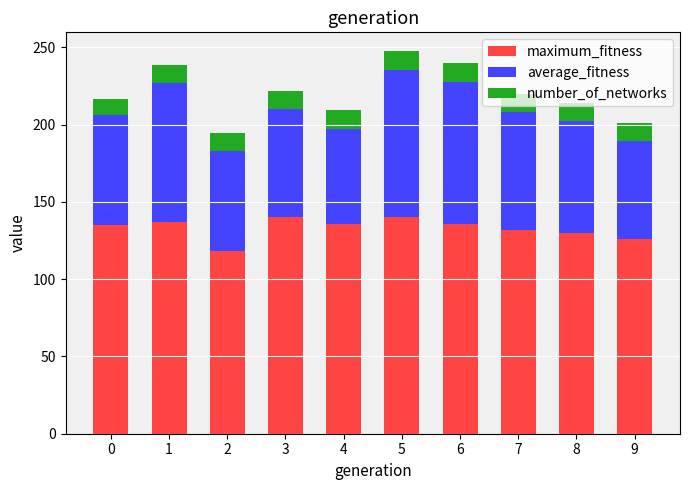

What are all the series names shown in the legend?

maximum_fitness, average_fitness, number_of_networks